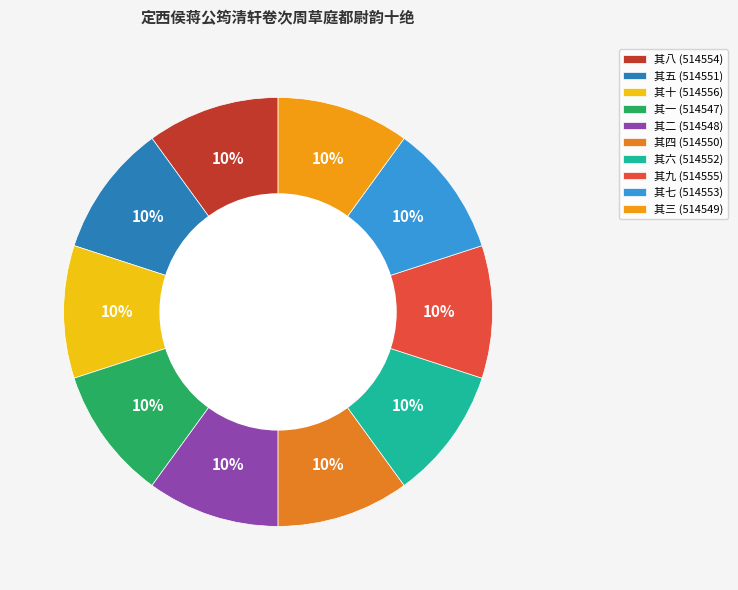

The 其三 slice represents 19% of the pie. True or false?

False